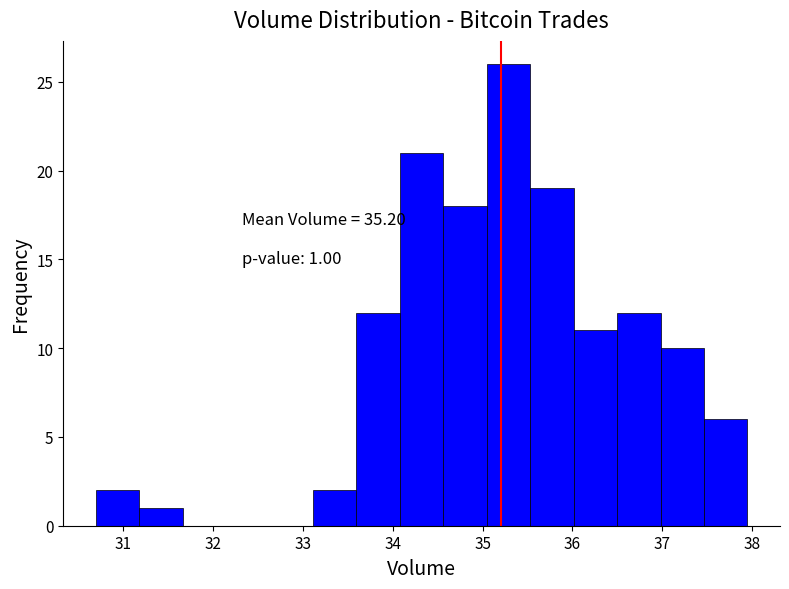

Over which range of the x-axis is the bar tallest?

35.0 to 35.5